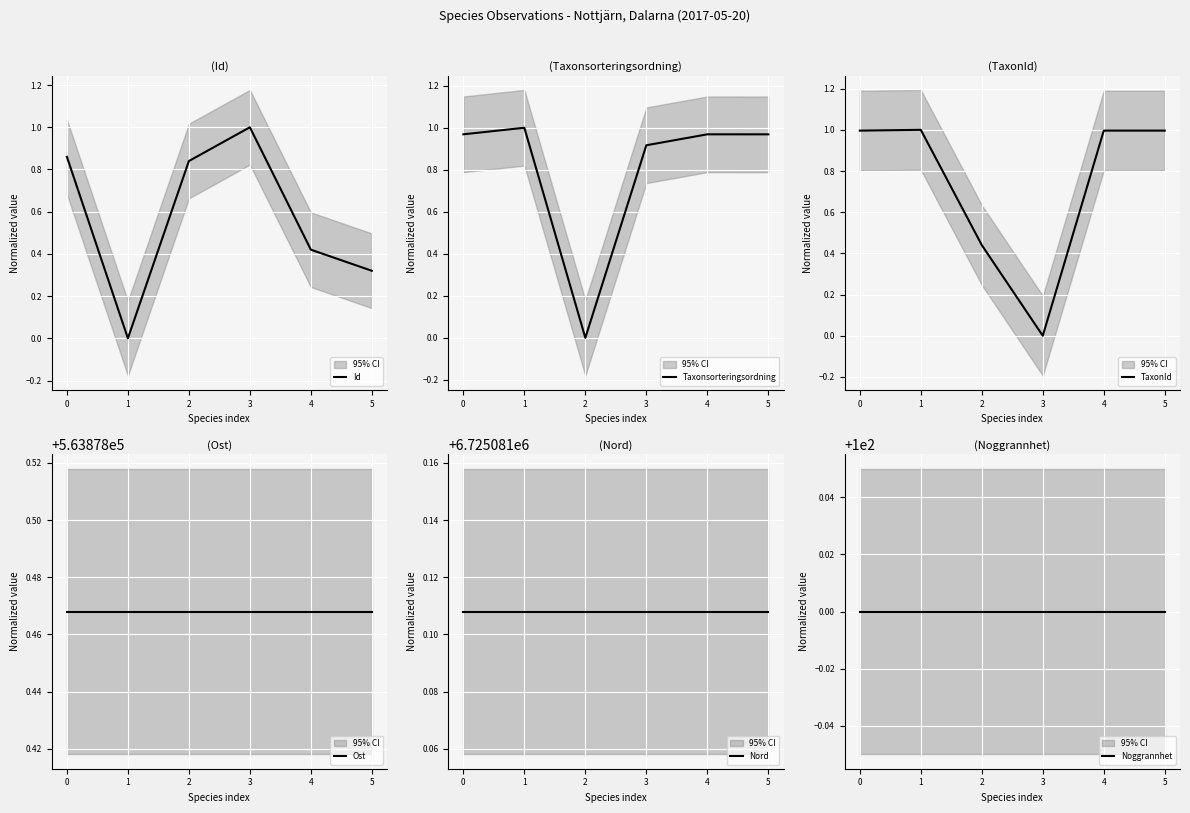

True or false: Taxonsorteringsordning has a value of 1.4 at 3.

False